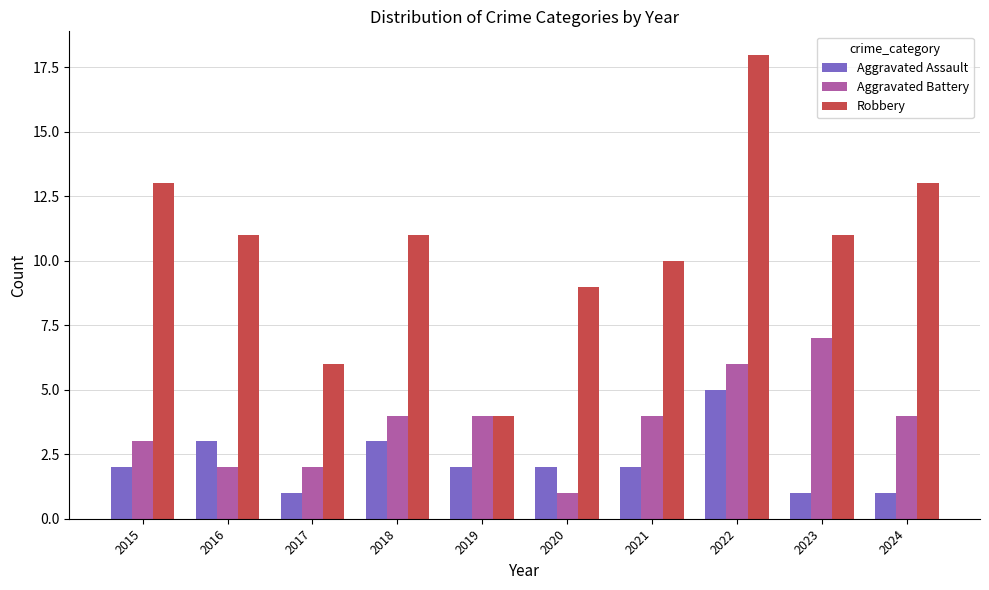

At which category is the sum across all series the highest?

2022